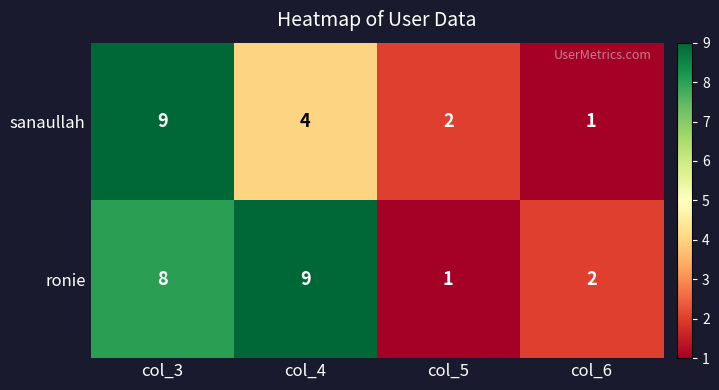

What is the total value across all series at col_4?

13